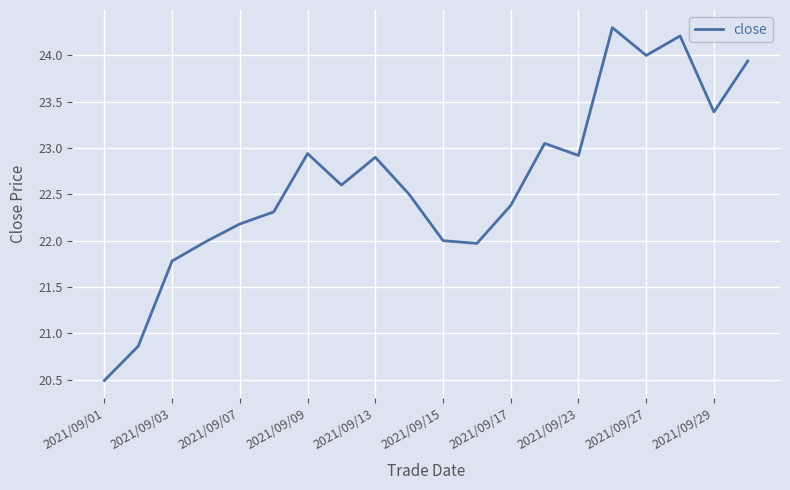

What is the difference between the maximum and minimum values?

3.8